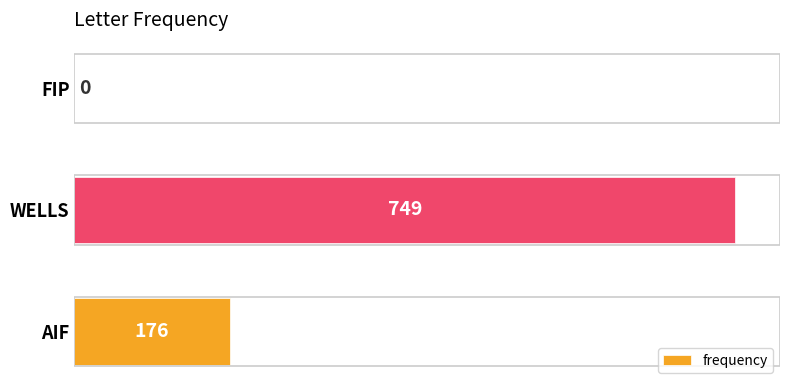

Which category has the highest value across all series?

WELLS